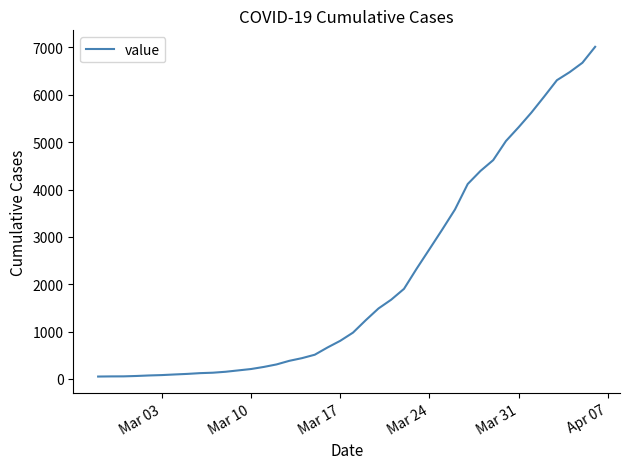

What is the average value?

2134